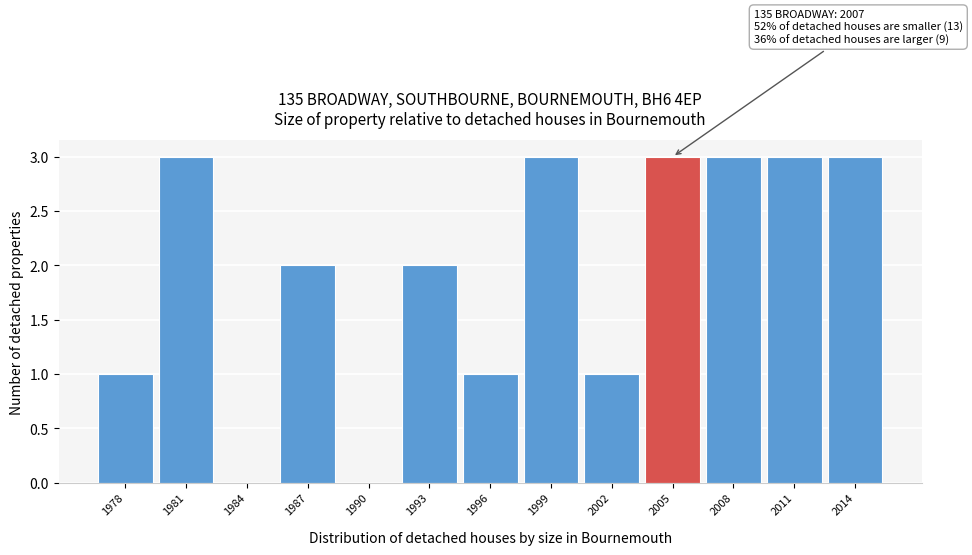

Reading right to left, what are all the values shown in this chart?

2014=3	2011=3	2008=3	2005=3	2002=1	1999=3	1996=1	1993=2	1990=0	1987=2	1984=0	1981=3	1978=1